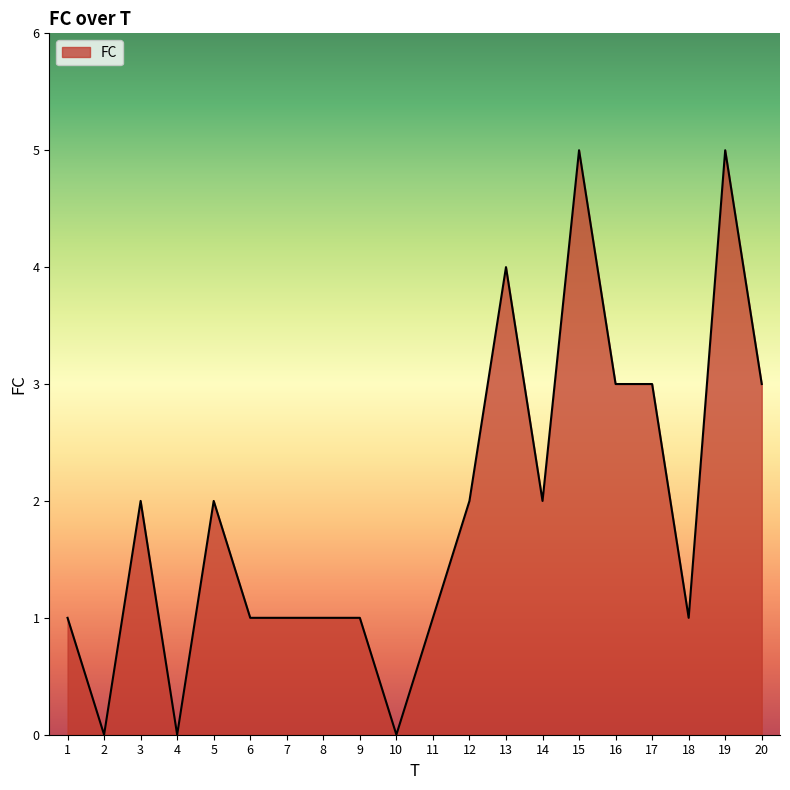

Which has a higher value, 18 or 14?

14